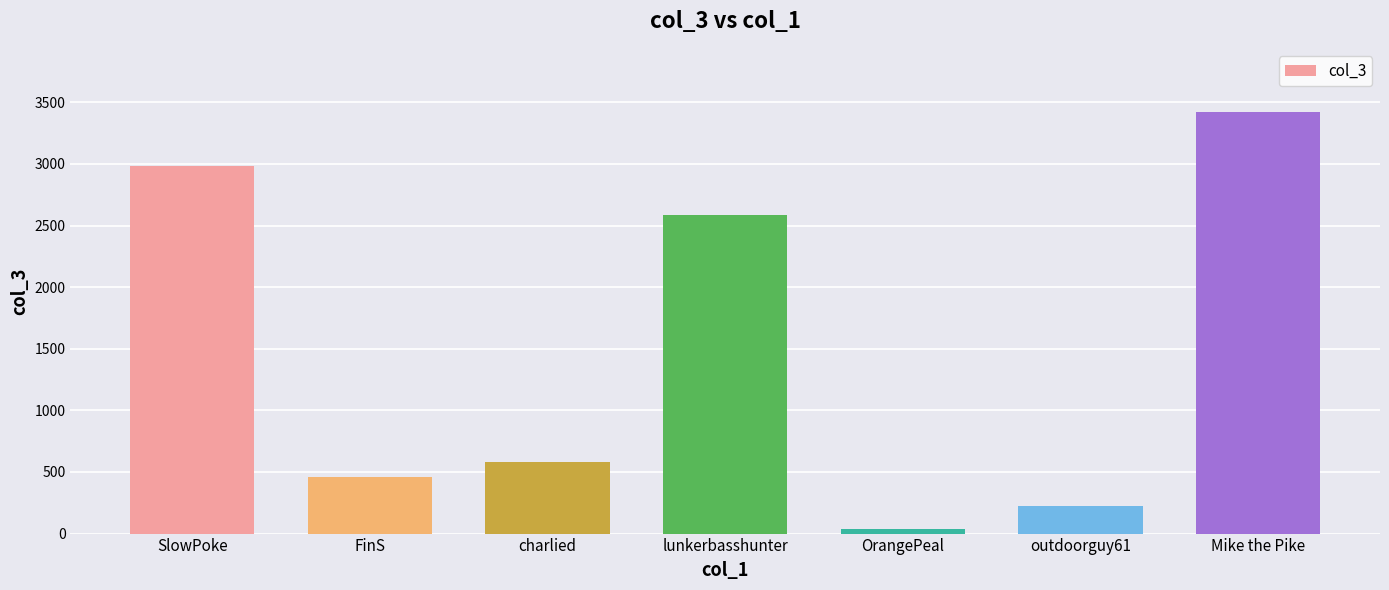

How many distinct data groups are displayed?

1